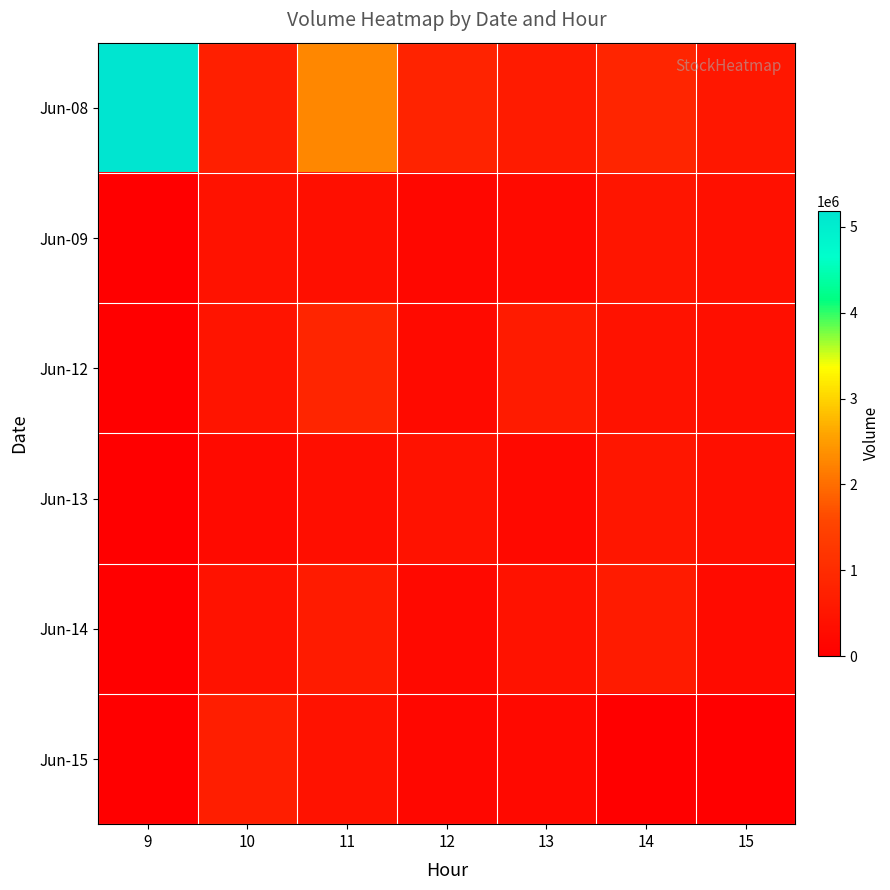

Which label corresponds to the largest value in the chart?

9